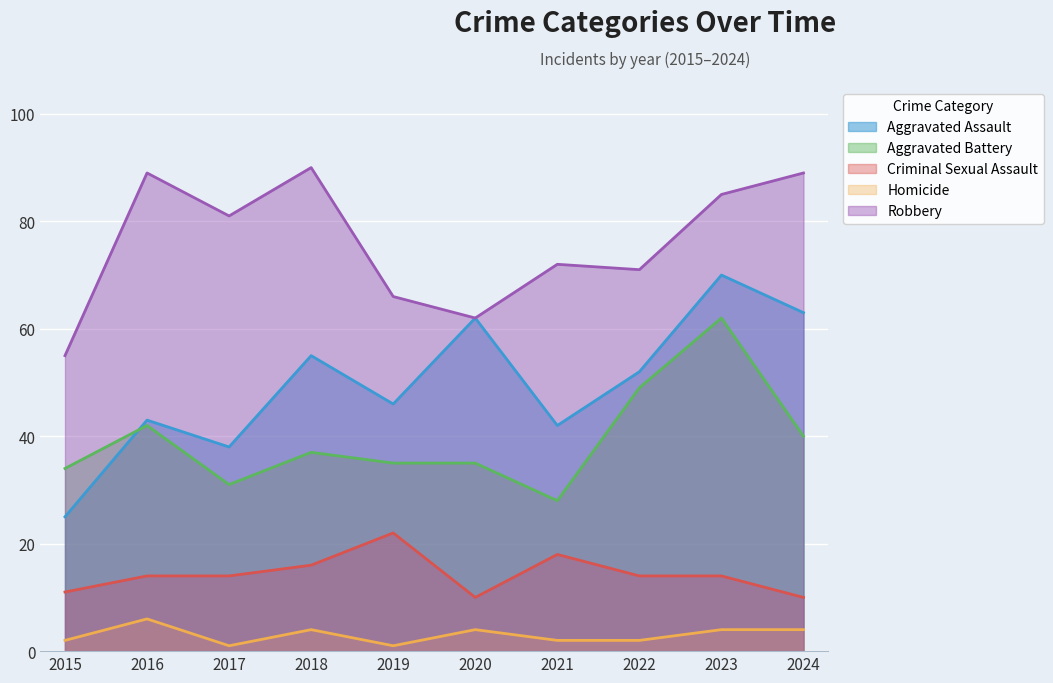

Which series has the largest range (max minus min)?

Aggravated Assault